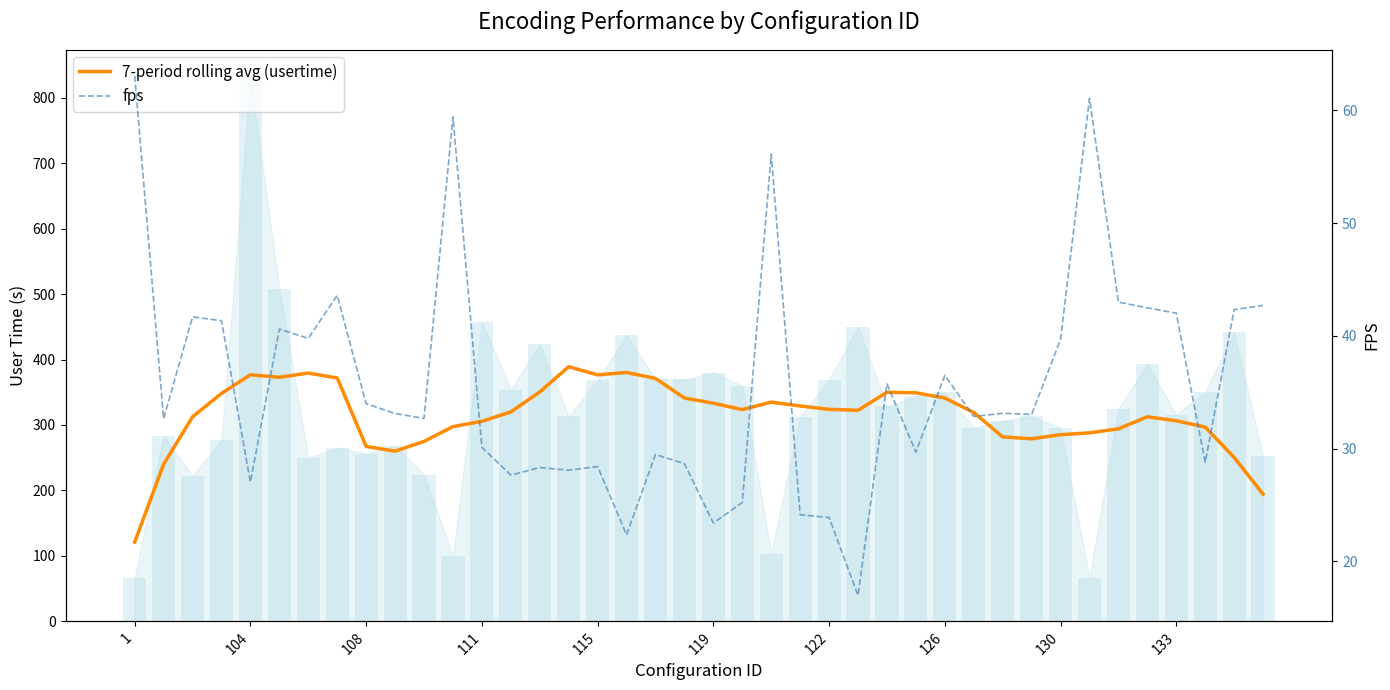

At how many categories does at least one series exceed 317?

22